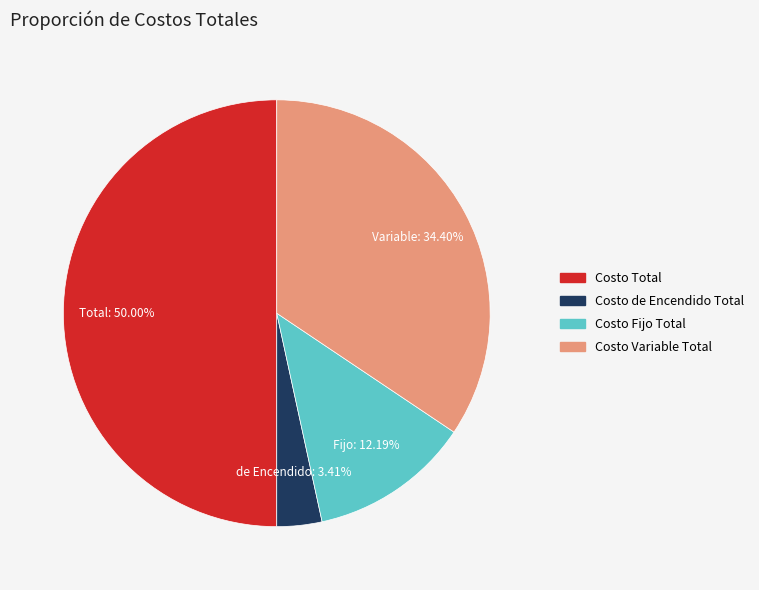

Rank the categories by value from lowest to highest.

Costo de Encendido Total, Costo Fijo Total, Costo Variable Total, Costo Total